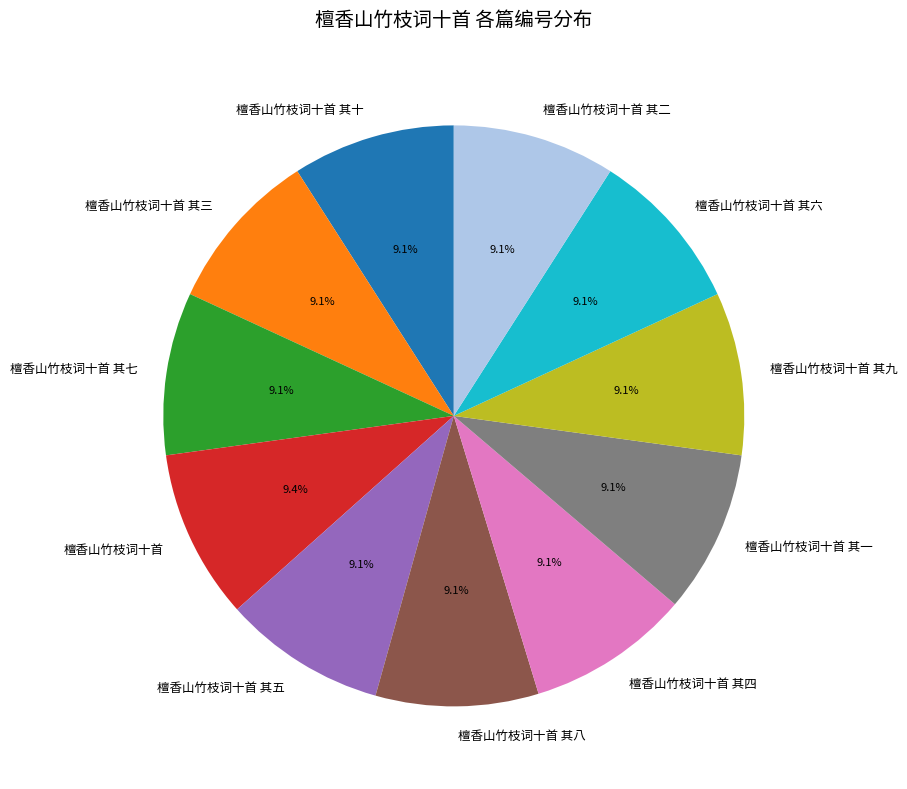

What percentage do 檀香山竹枝词十首 其四 and 檀香山竹枝词十首 其七 together represent?

18.1%